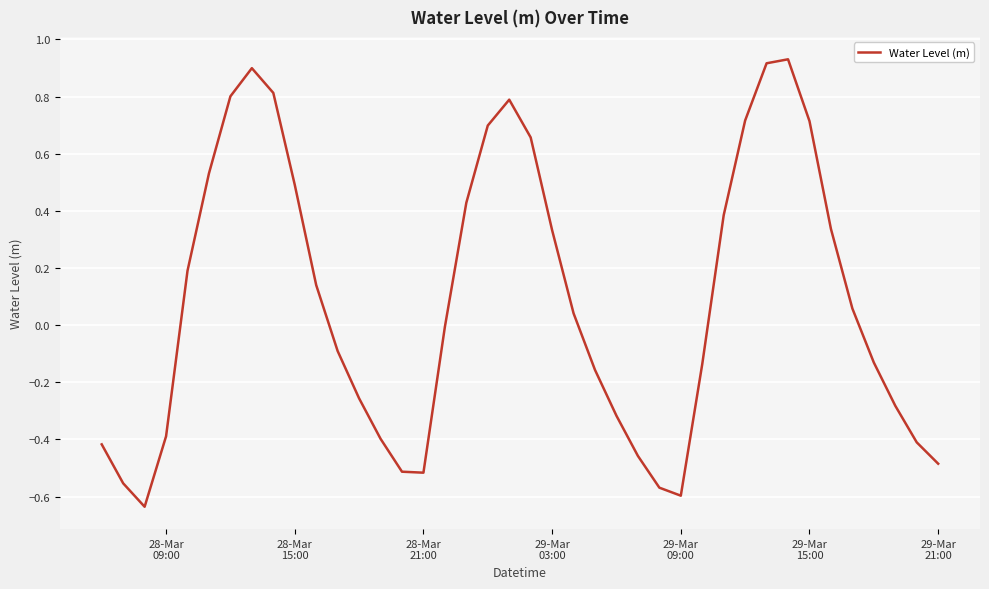

What is the difference between the maximum and minimum values?

1.6